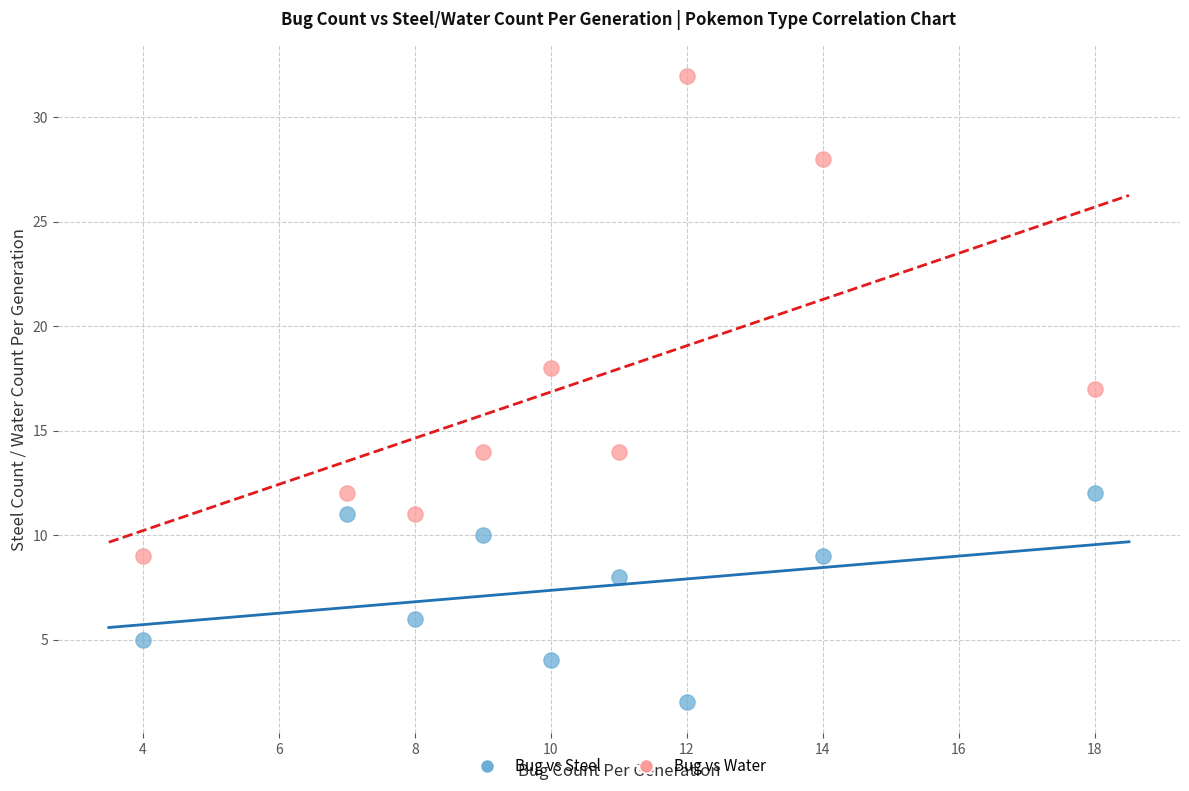

In the Bug vs Water series, what Y value is closest to 20?

18